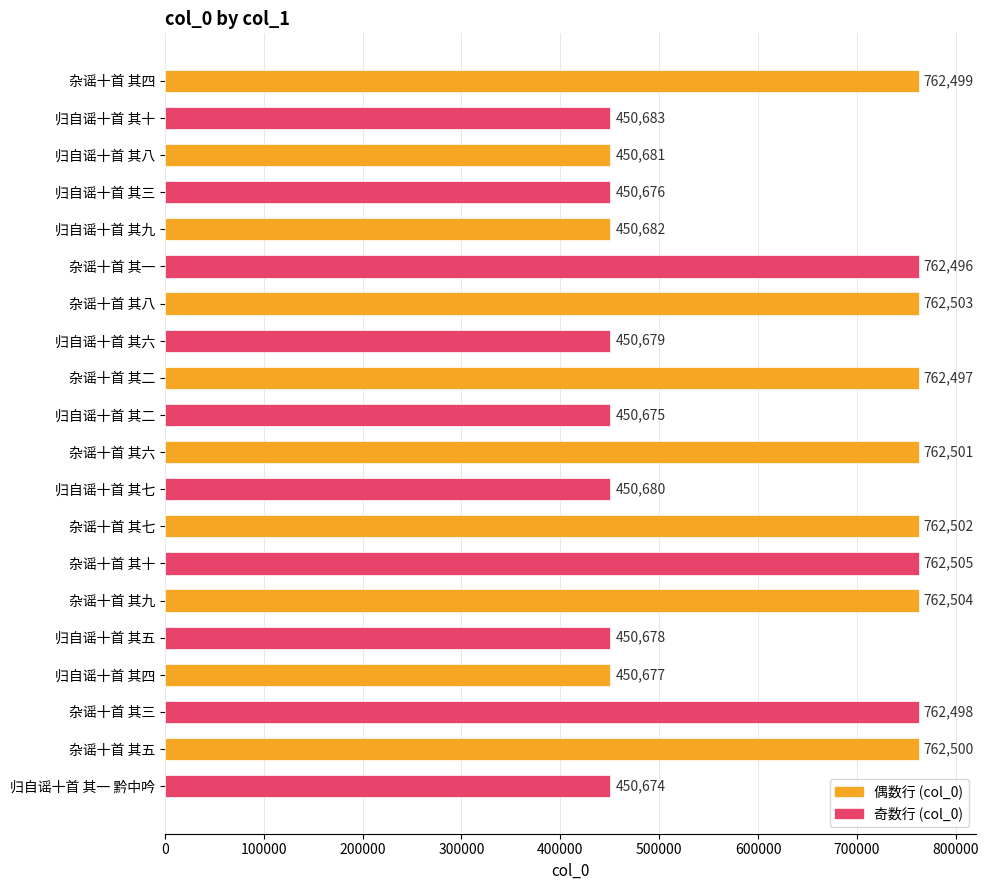

What is the maximum value shown in the chart?

762505